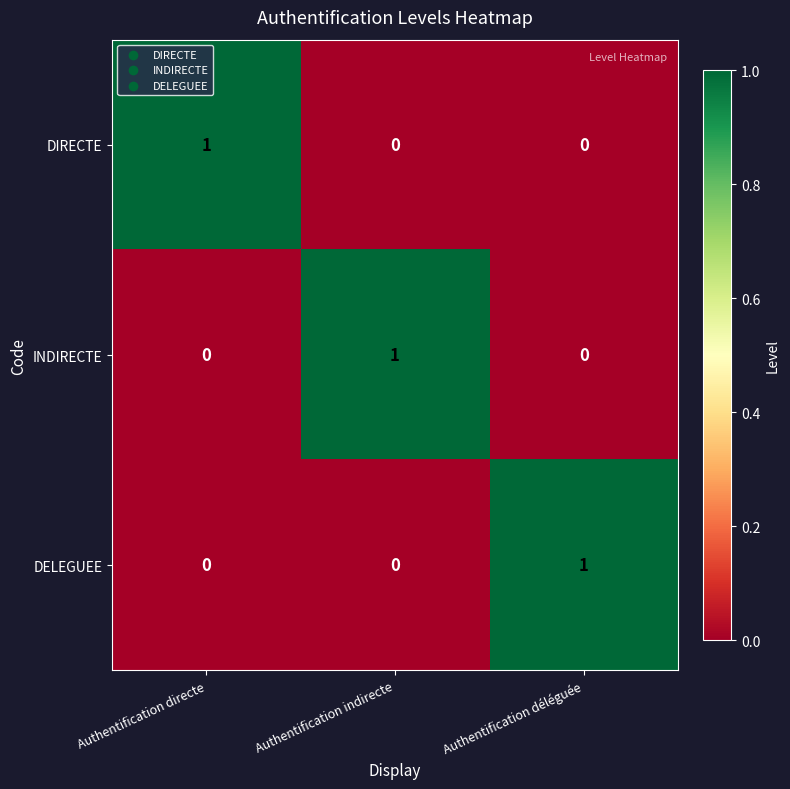

The value of DELEGUEE at Authentification déléguée is 1. True or false?

True